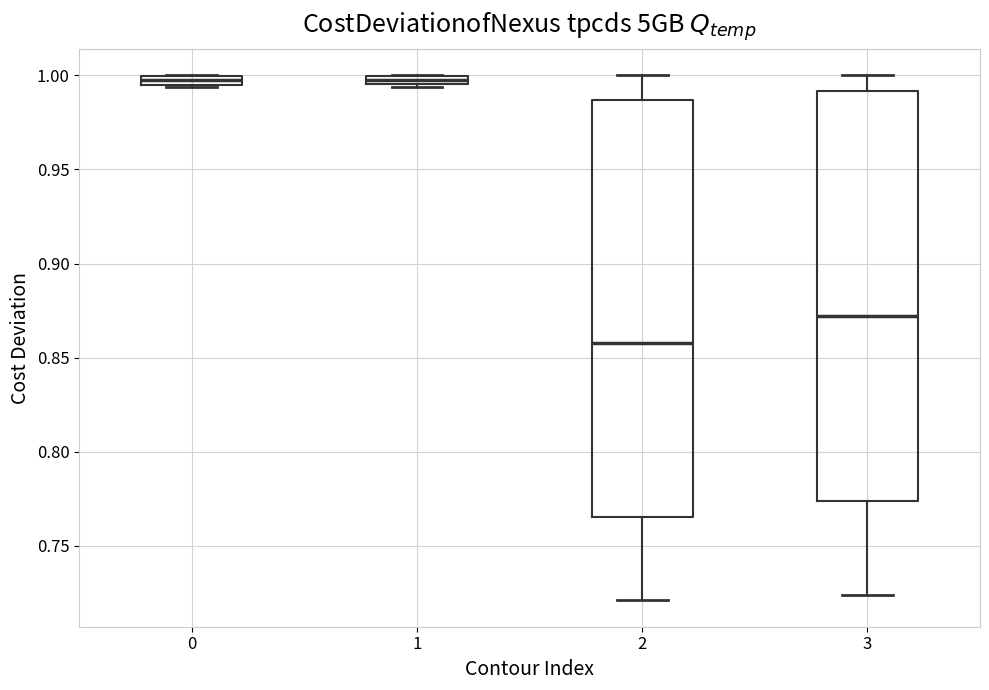

Where does the upper whisker of the box at x = 2 end on the y-axis? The values are not printed on the chart, so give them approximately, as read against the axis.

1.000